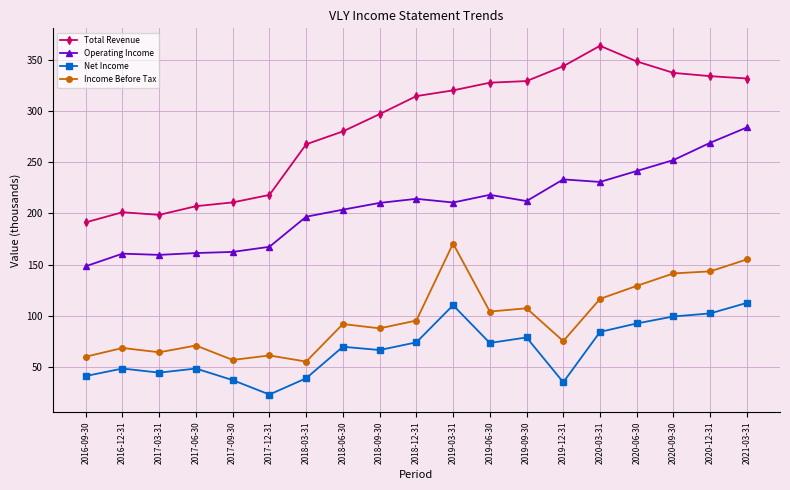

Rank the series at 2017-09-30 from highest to lowest value.

Total Revenue, Operating Income, Income Before Tax, Net Income